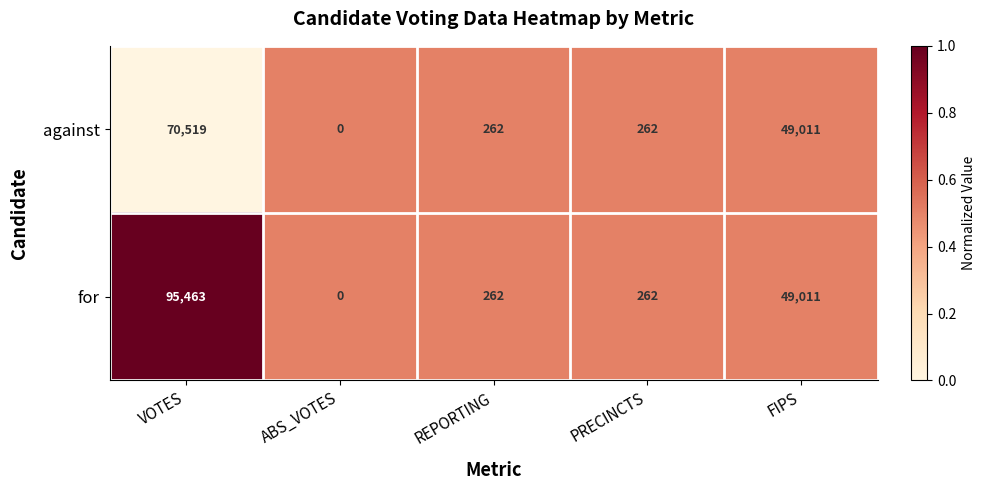

List the series in order of their overall mean, lowest first.

against, for